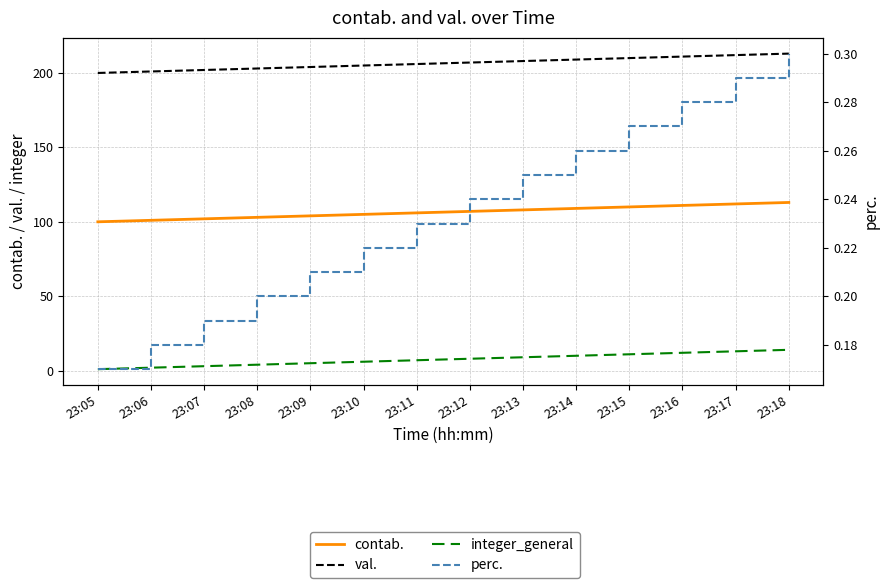

True or false: integer_general has more than 1 points higher than both neighbors.

False